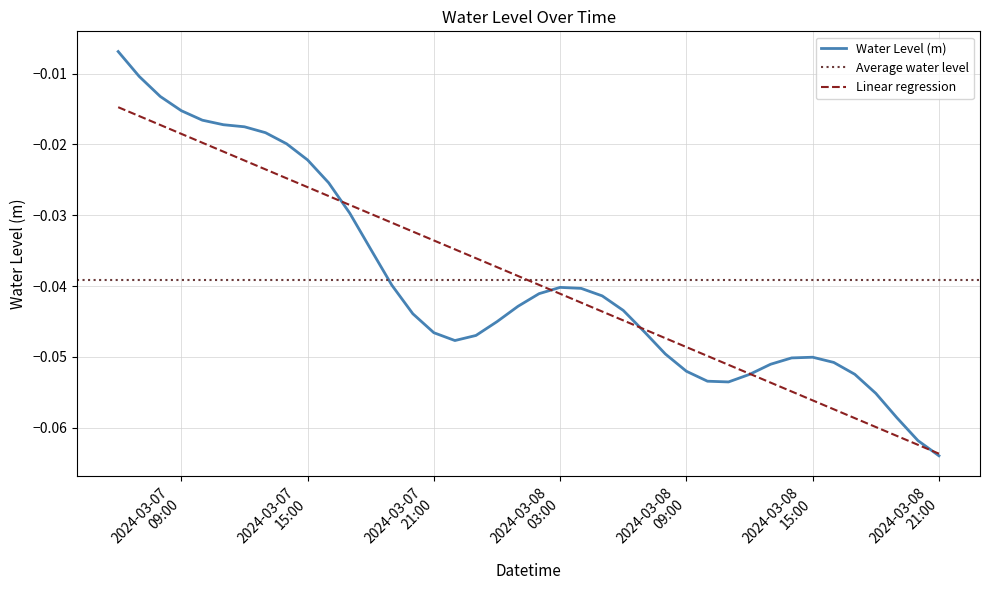

Reading left to right, extract all data points from this chart.

-0.0	-0.0	-0.0	-0.0	-0.0	-0.0	-0.0	-0.0	-0.0	-0.0	-0.0	-0.0	-0.0	-0.0	-0.0	-0.0	-0.0	-0.0	-0.0	-0.0	-0.0	-0.0	-0.0	-0.0	-0.0	-0.0	-0.0	-0.1	-0.1	-0.1	-0.1	-0.1	-0.1	-0.1	-0.1	-0.1	-0.1	-0.1	-0.1	-0.1